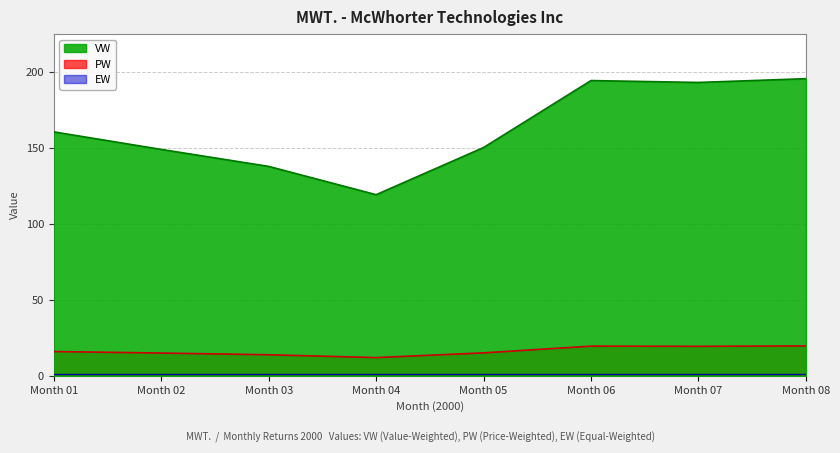

What is the minimum value for PW?

12.0